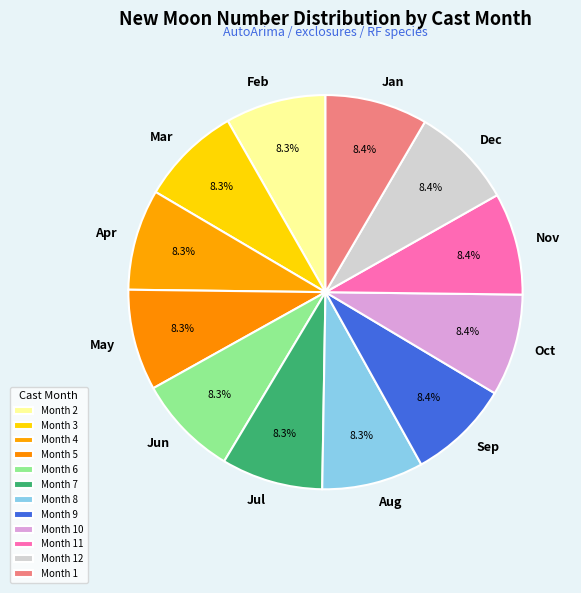

Do Oct and Dec together represent more than half of the pie?

No